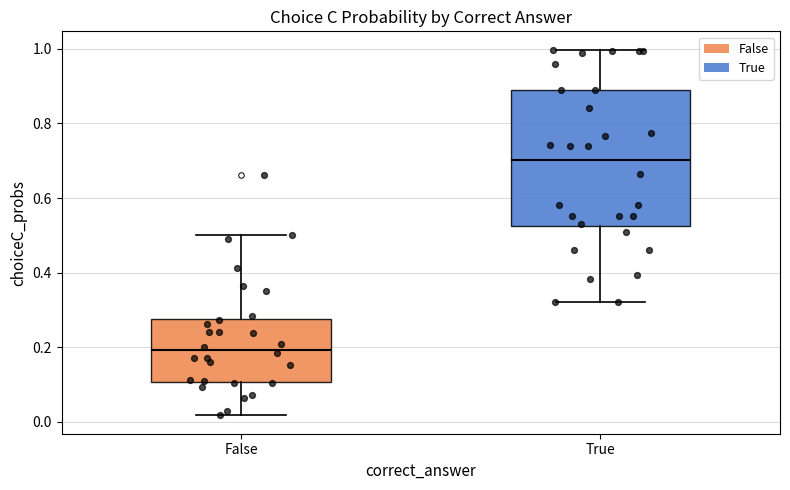

Reading left to right, read every box against the y-axis: the position of its median line, the range the box covers, and the ends of its whiskers. The values are not printed on the chart, so give them approximately, as read against the axis.

False: median 0.20, box 0.10 to 0.28, whiskers 0.02 to 0.50
True: median 0.70, box 0.52 to 0.88, whiskers 0.32 to 1.00